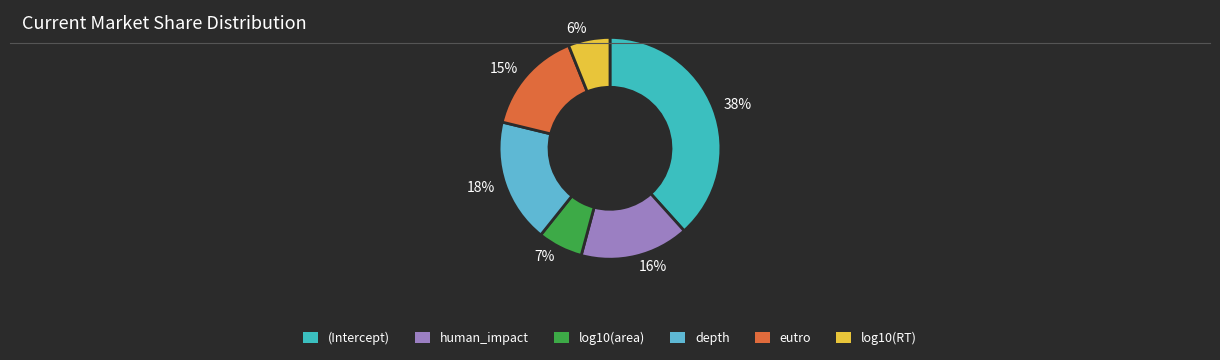

Combined, do human_impact and depth account for over 50%?

No